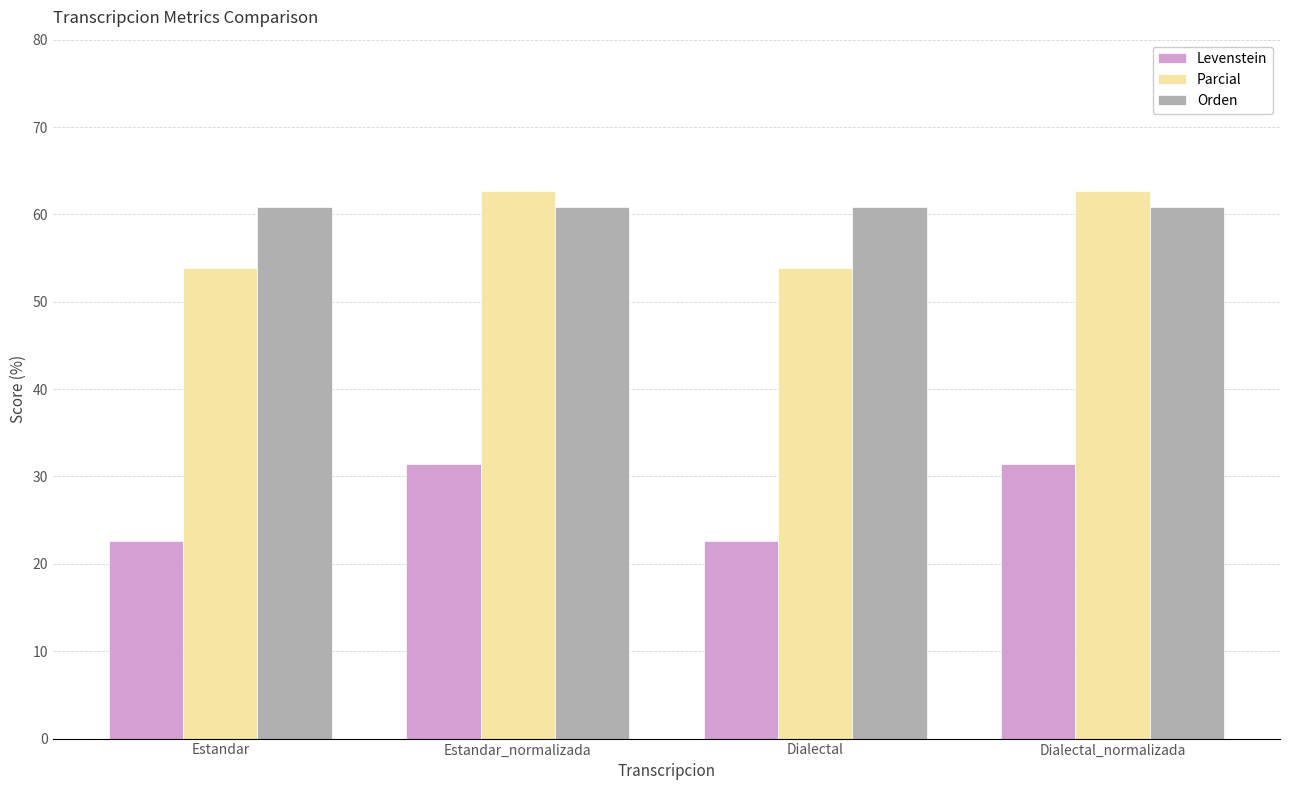

What is the minimum value for Orden?

60.9